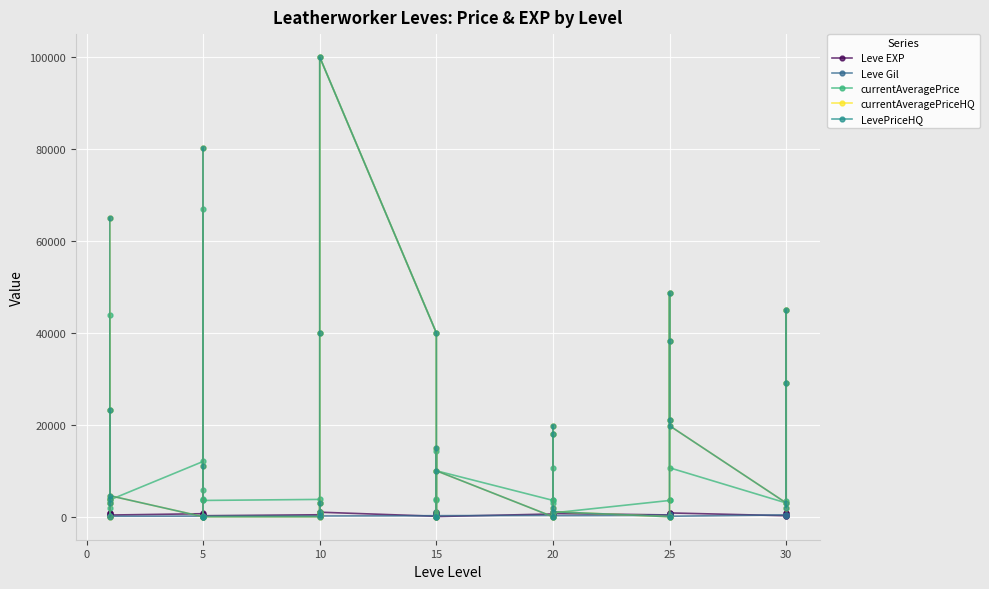

What is the maximum value shown in the chart?

100004